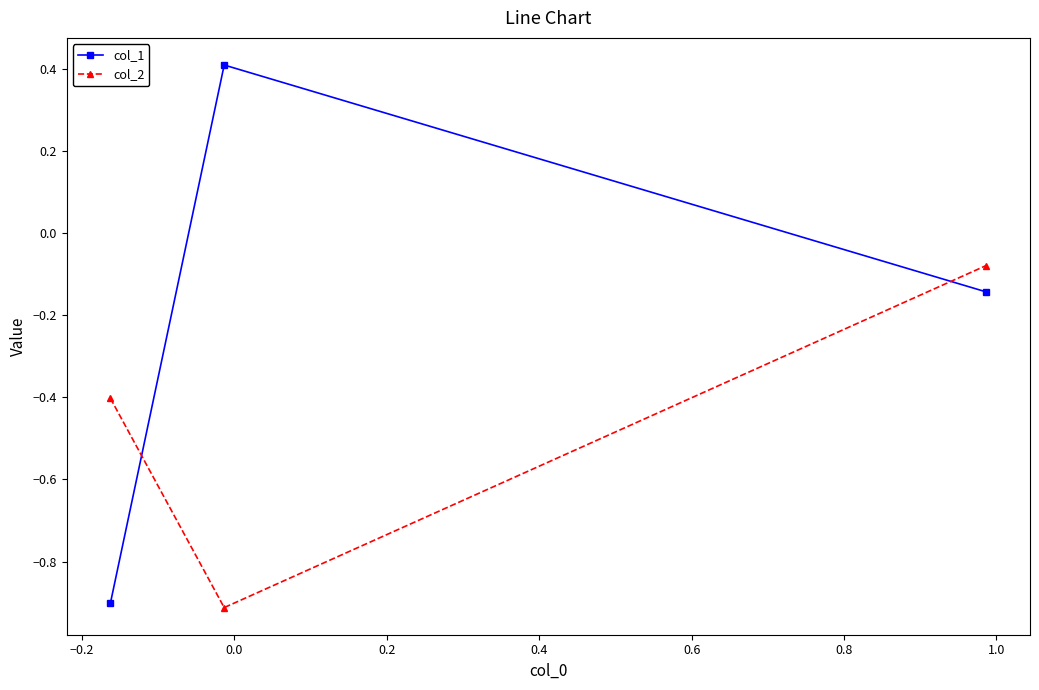

What is the difference between the second highest and minimum values in the col_1 series?

0.8